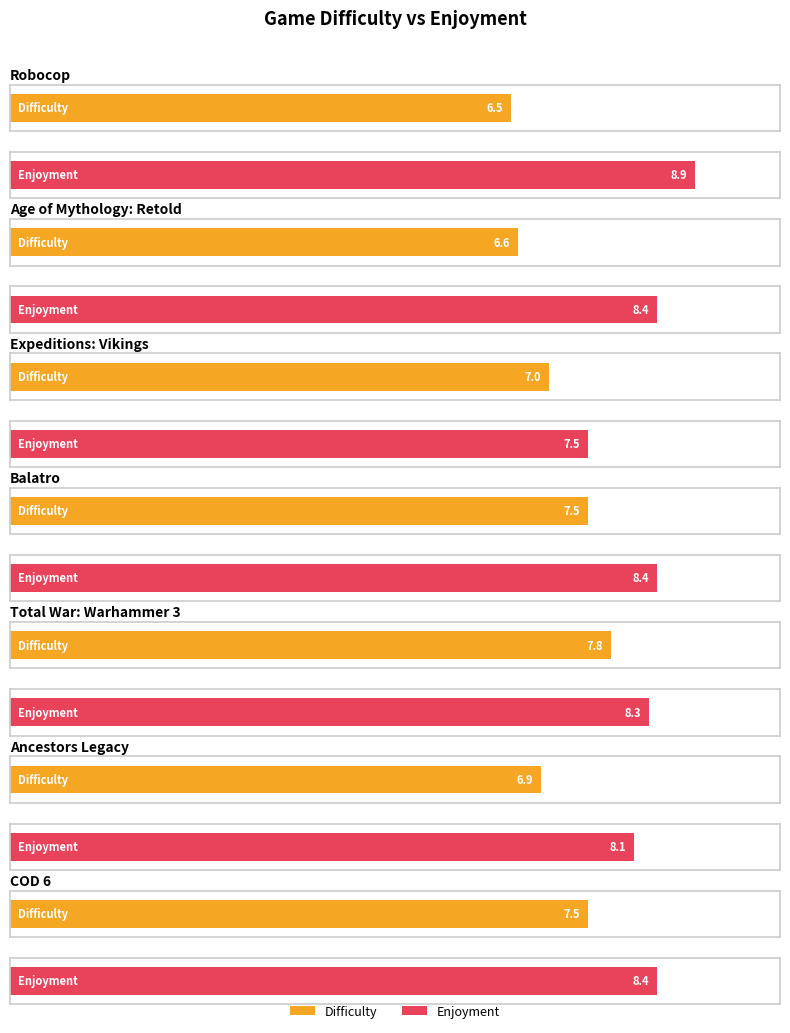

Rank the series by their average value, from lowest to highest.

Difficulty, Enjoyment